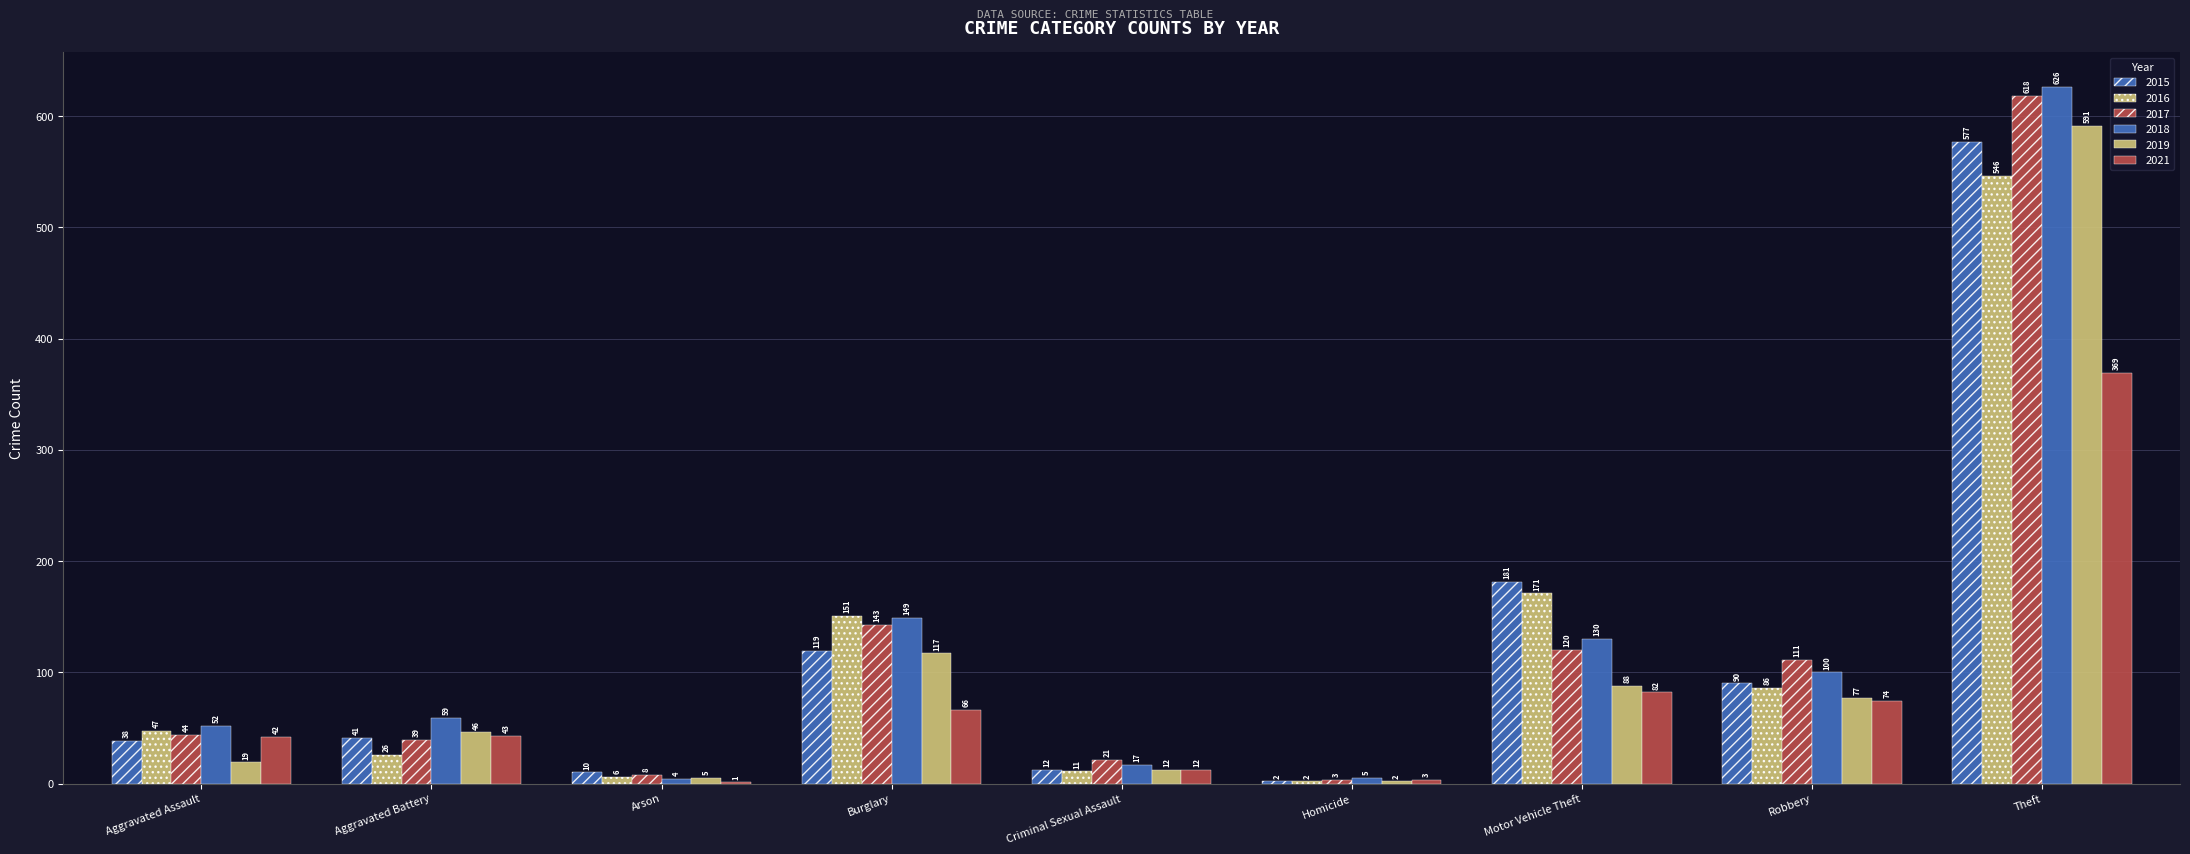

Are the bars horizontal?

No